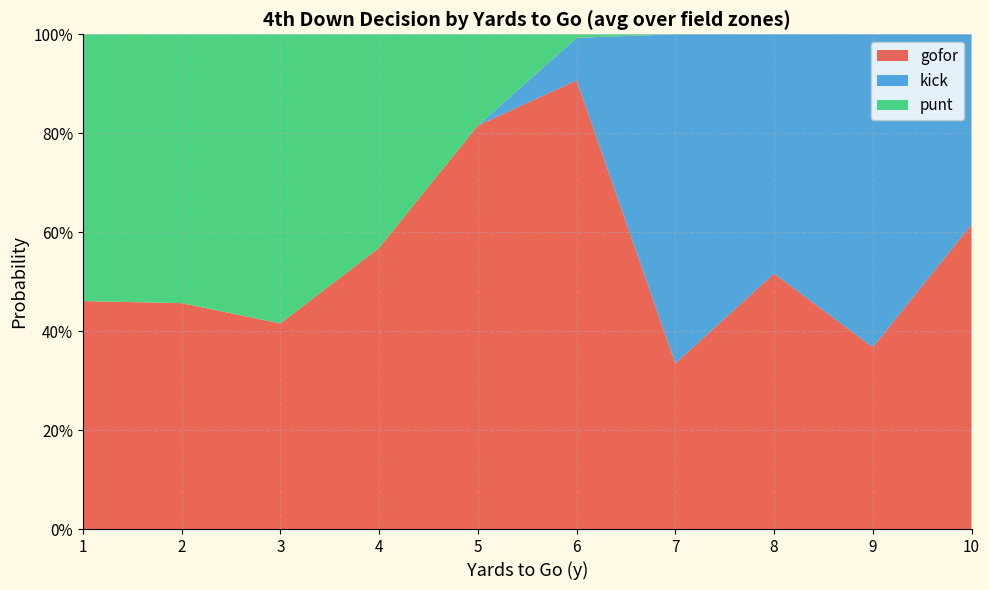

What are all the series names shown in the legend?

gofor, kick, punt